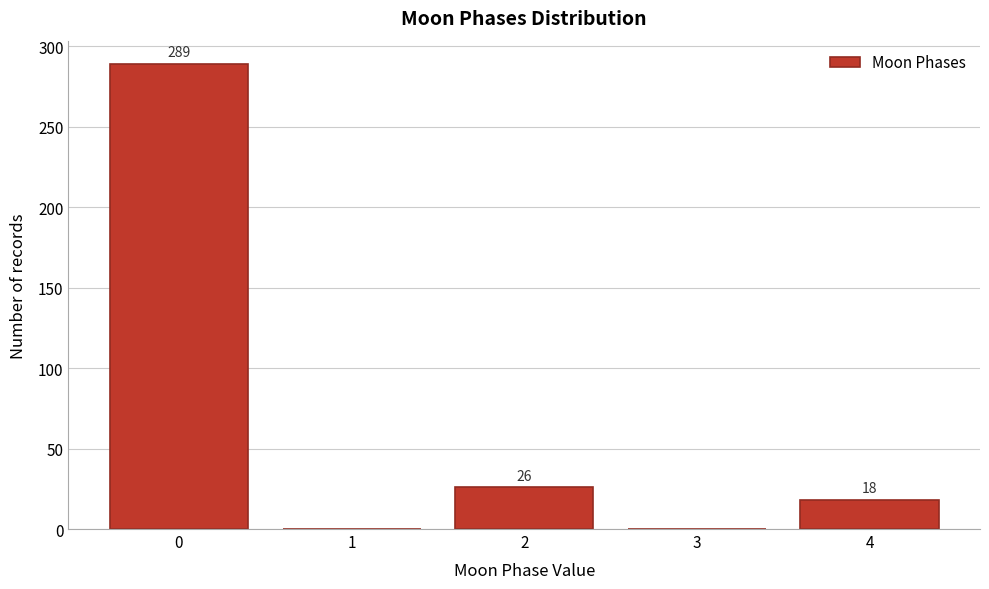

Reading left to right, transcribe all the data shown in this chart.

0=289	1=0	2=26	3=0	4=18